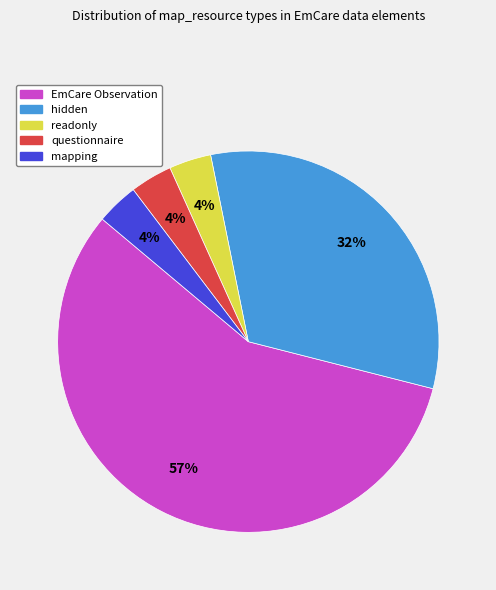

Is there any slice that represents more than half of the pie?

Yes